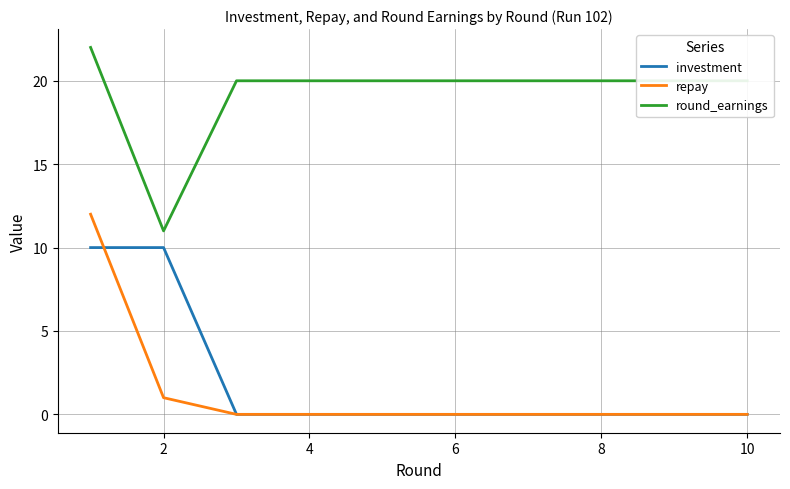

Which series has the largest total across all categories?

round_earnings